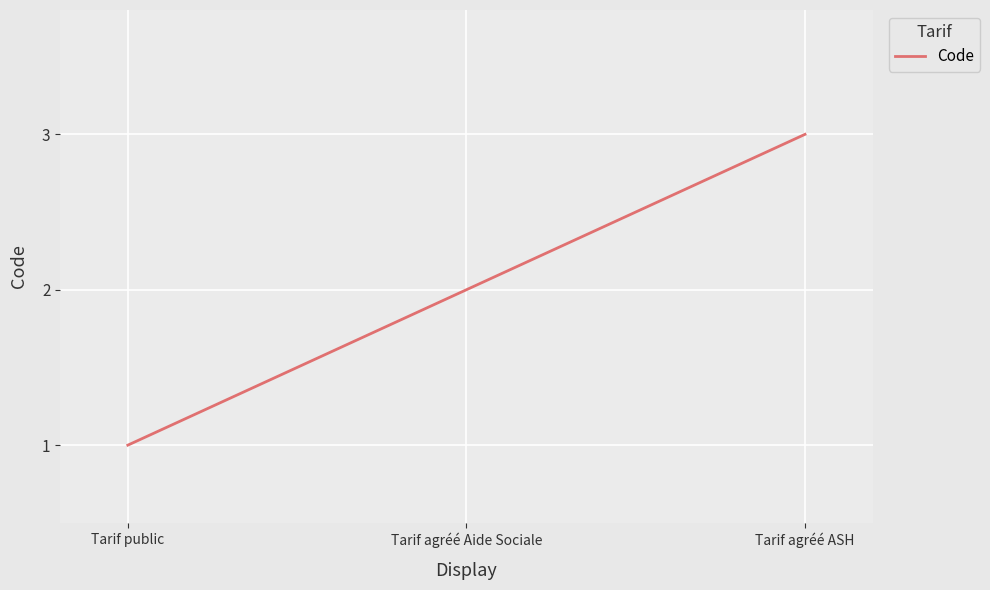

How many values are between 1 and 3?

3